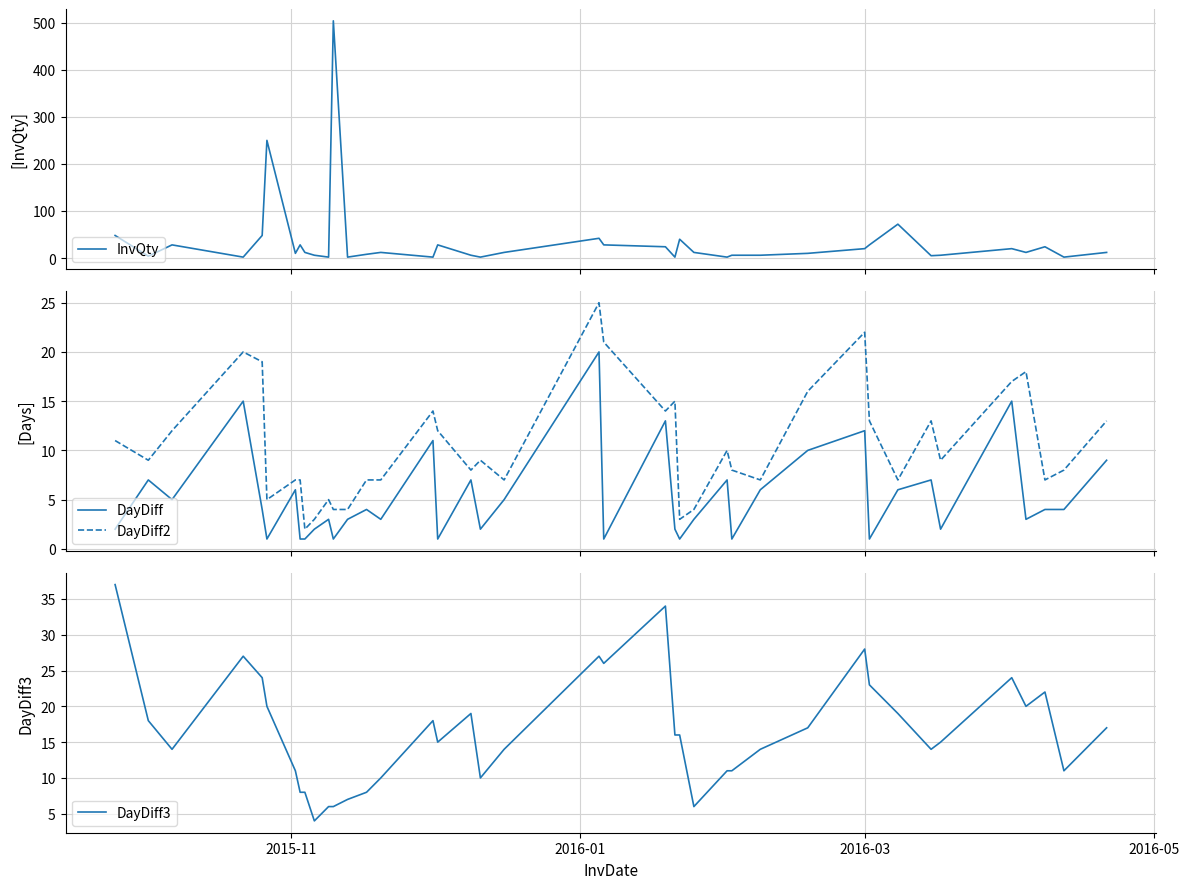

Reading left to right, transcribe all the data shown in this chart.

InvQty: 48	4	28	2	48	250	10	28	12	6	2	504	2	8	12	2	28	6	2	12	42	28	24	2	40	12	2	6	6	10	20	28	72	5	6	20	12	24	2	12
DayDiff: 2	7	5	15	4	1	6	1	1	2	3	1	3	4	3	11	1	7	2	5	20	1	13	2	1	3	7	1	6	10	12	1	6	7	2	15	3	4	4	9
DayDiff2: 11	9	12	20	19	5	7	7	2	3	5	4	4	7	7	14	12	8	9	7	25	21	14	15	3	4	10	8	7	16	22	13	7	13	9	17	18	7	8	13
DayDiff3: 37	18	14	27	24	20	11	8	8	4	6	6	7	8	10	18	15	19	10	14	27	26	34	16	16	6	11	11	14	17	28	23	19	14	15	24	20	22	11	17